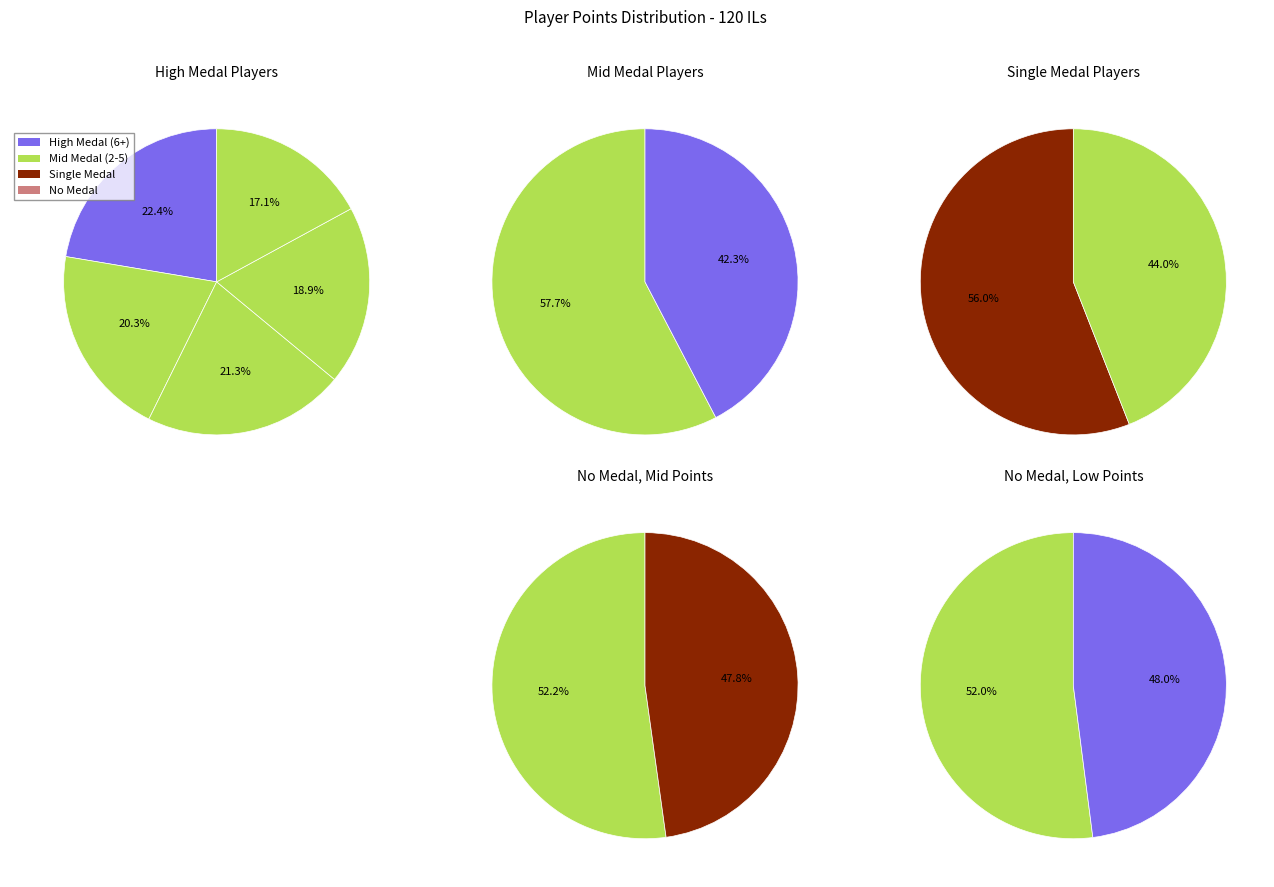

How many segments does this pie chart have?

13